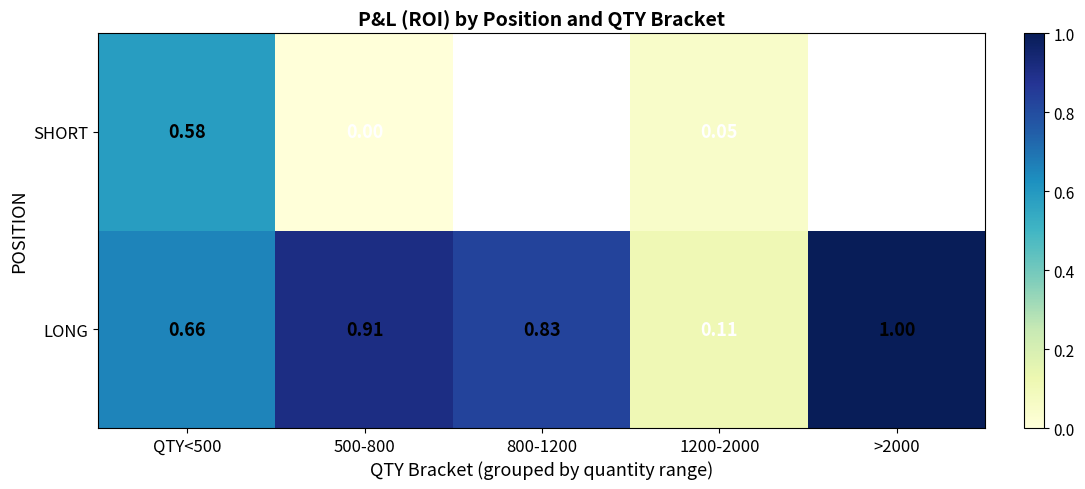

Rank the series at 500-800 from highest to lowest value.

LONG, SHORT